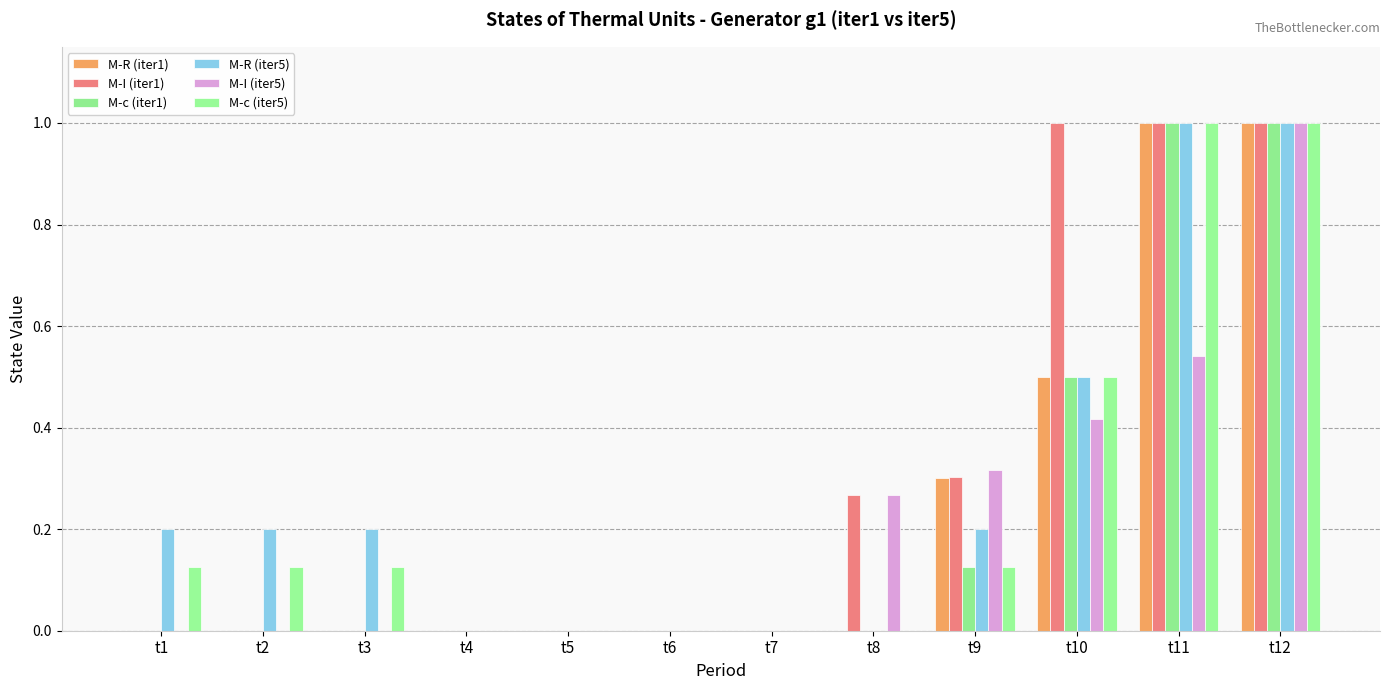

List the labels in order of M-R (iter1) value, smallest first.

t1, t2, t3, t4, t5, t6, t7, t8, t9, t10, t11, t12